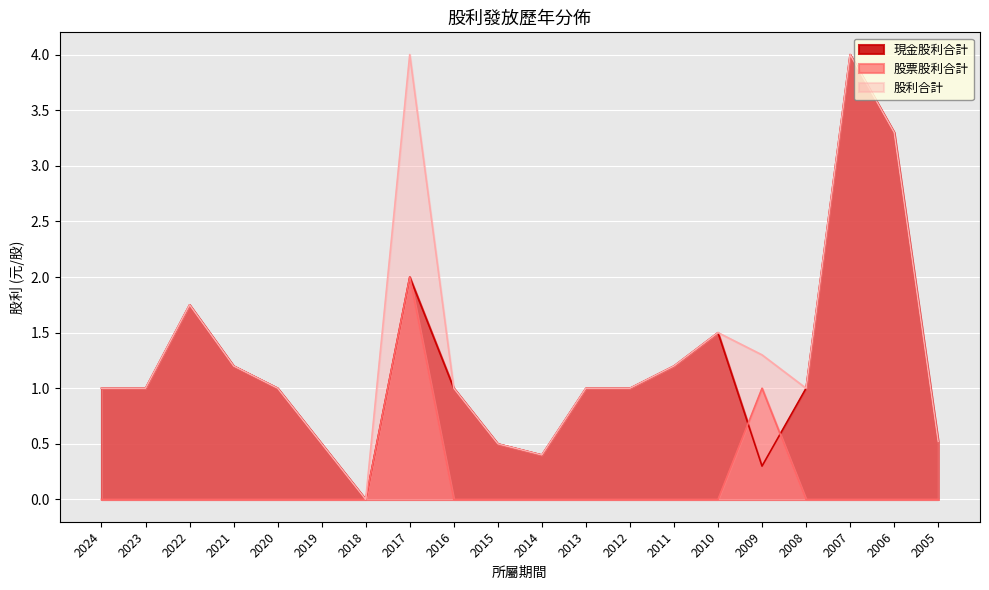

What is the difference between the maximum and minimum values in the 股票股利合計 series?

2.0